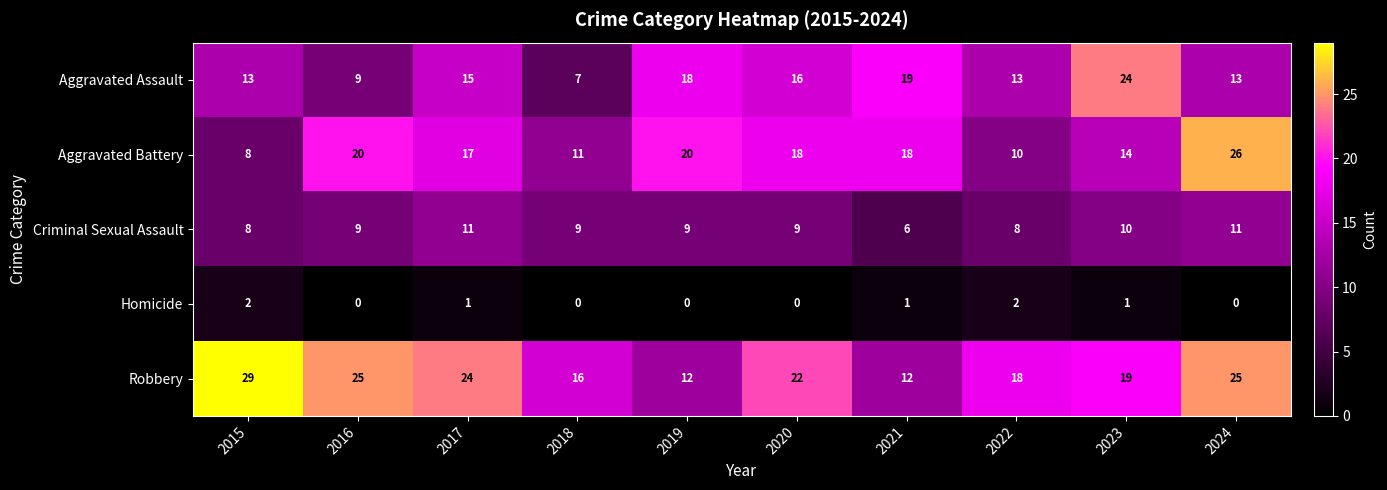

At which category is the sum across all series the highest?

2024